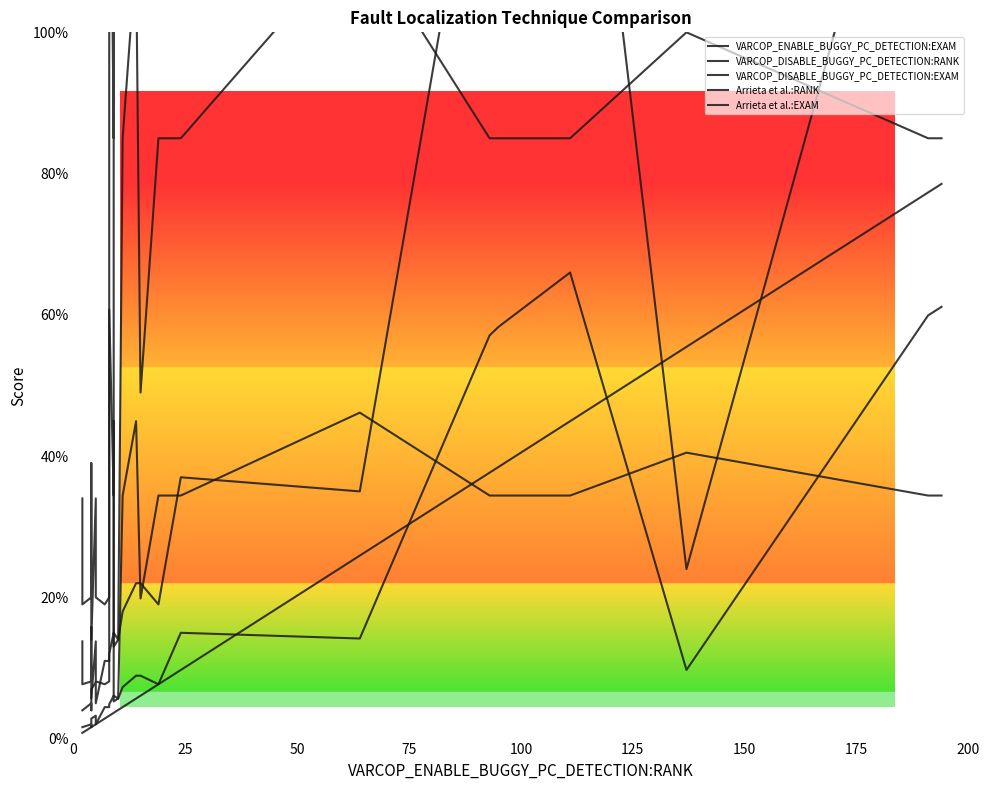

What is the highest value of the VARCOP_DISABLE_BUGGY_PC_DETECTION:EXAM series?

66.0